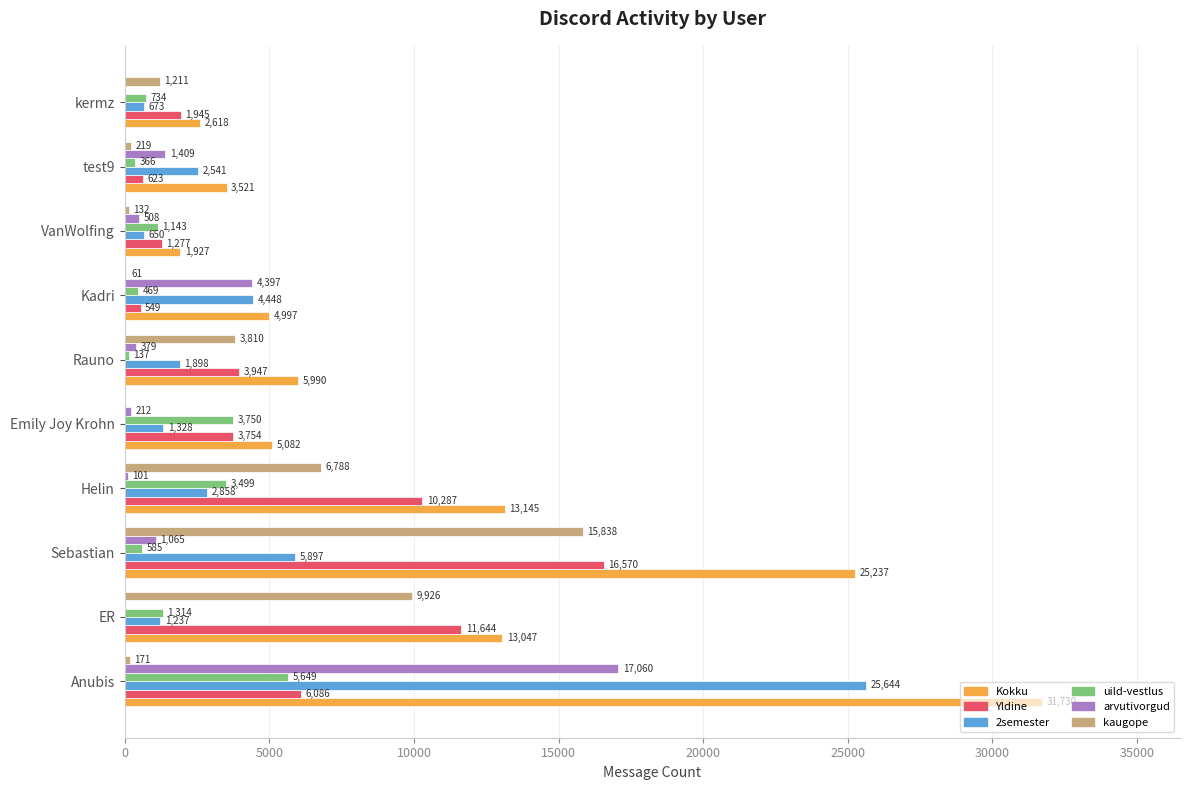

What is the sum of the Kokku values at Anubis and kermz?

34348